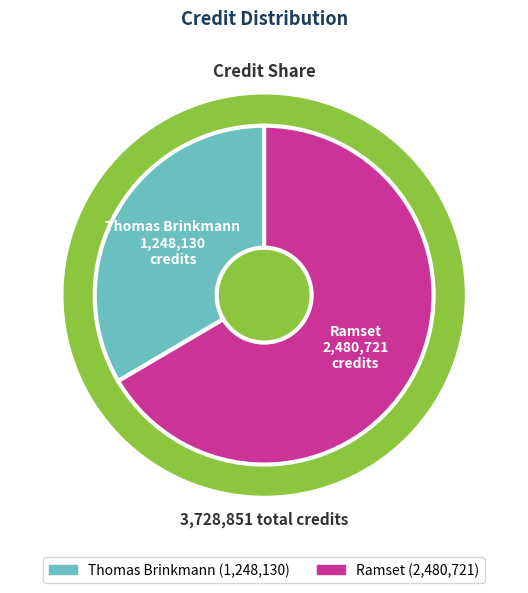

Which has a higher value, Thomas Brinkmann or Ramset?

Ramset